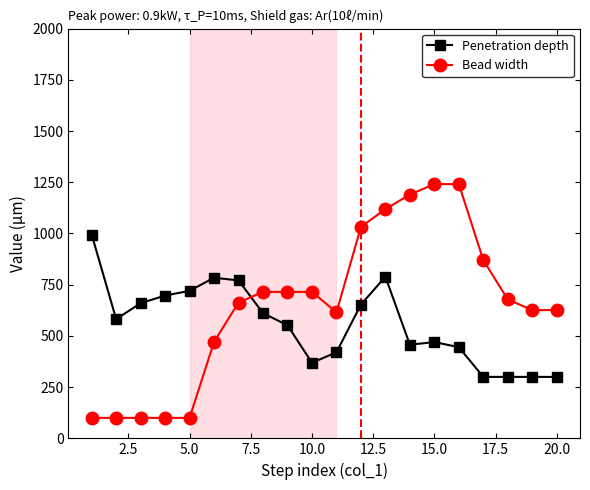

How many times do Bead width and Penetration depth cross each other?

1